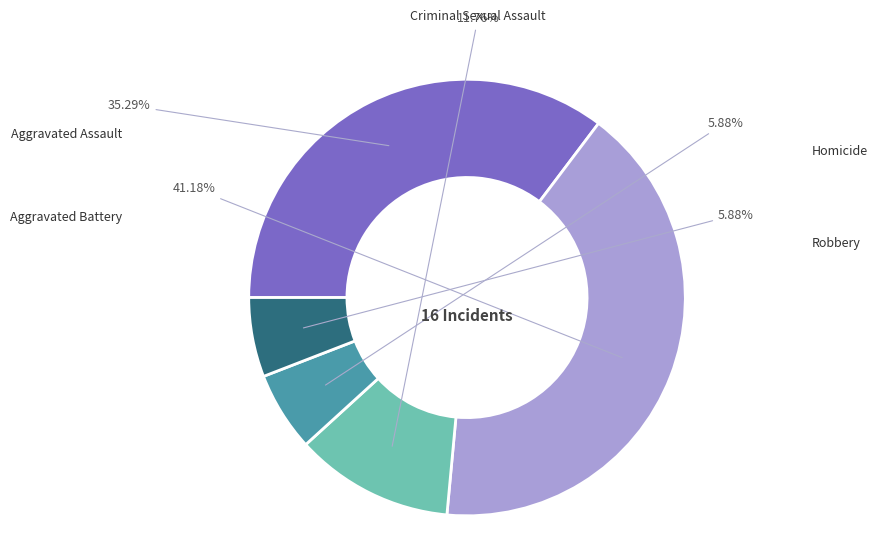

The Homicide slice represents 1% of the pie. True or false?

False